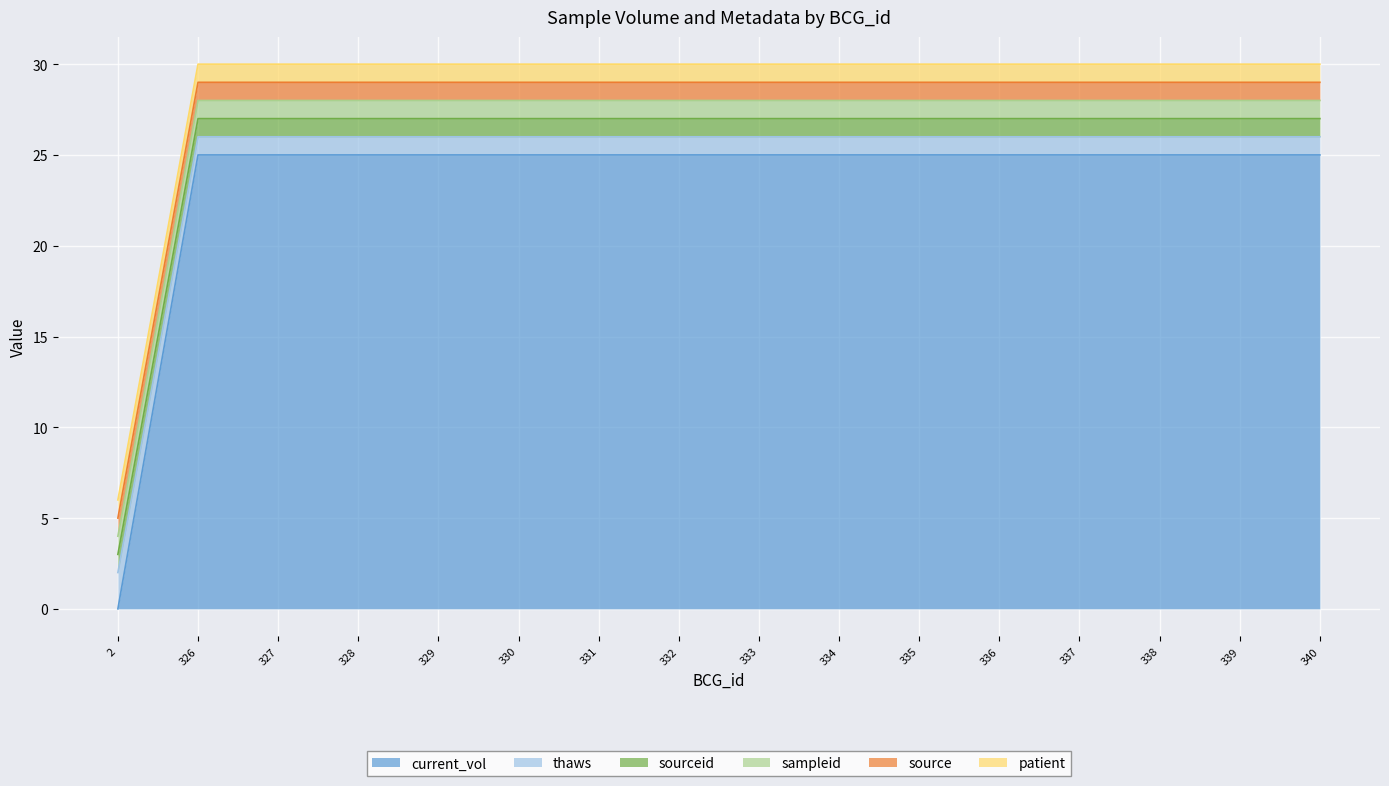

Rank the series at 329 from lowest to highest value.

thaws, sourceid, sampleid, source, patient, current_vol